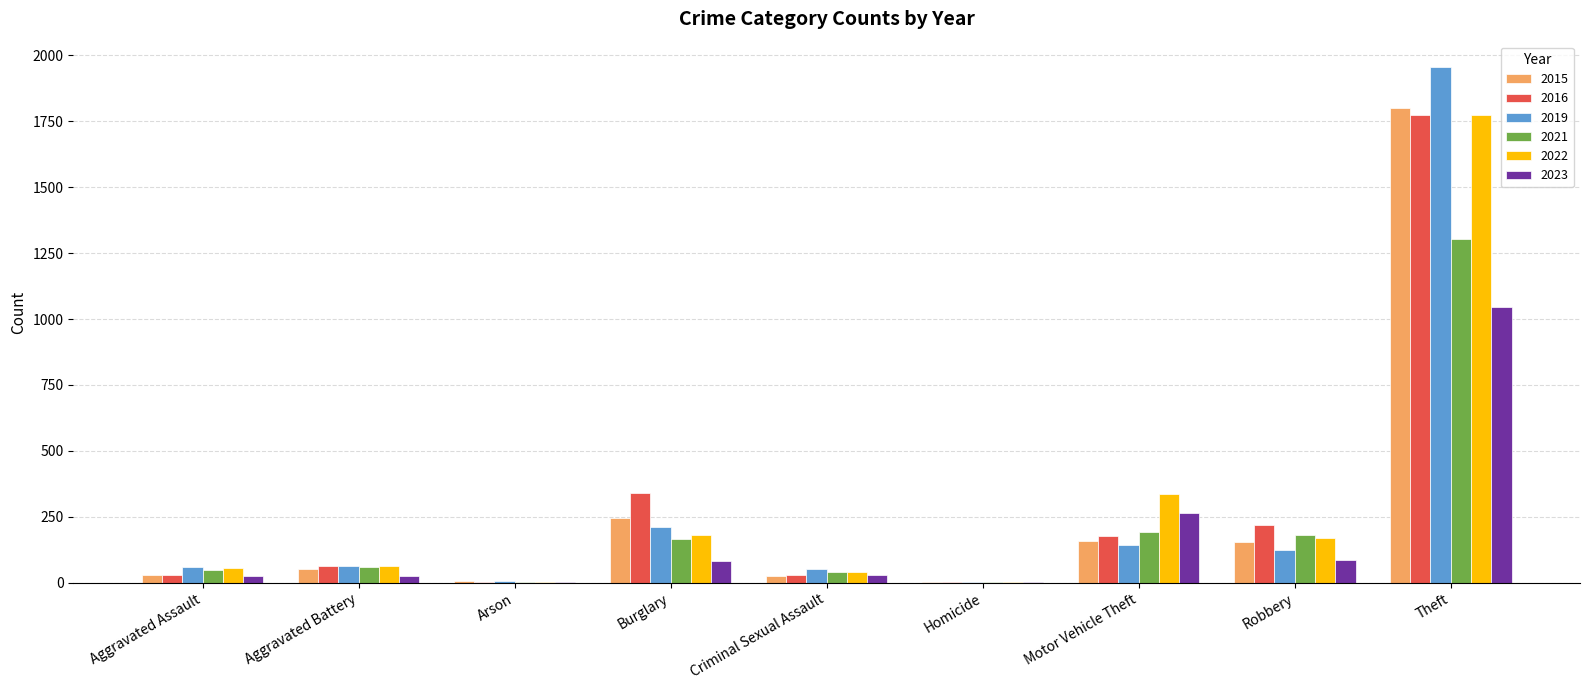

What is the difference between the 2021 values at Criminal Sexual Assault and Theft?

1262